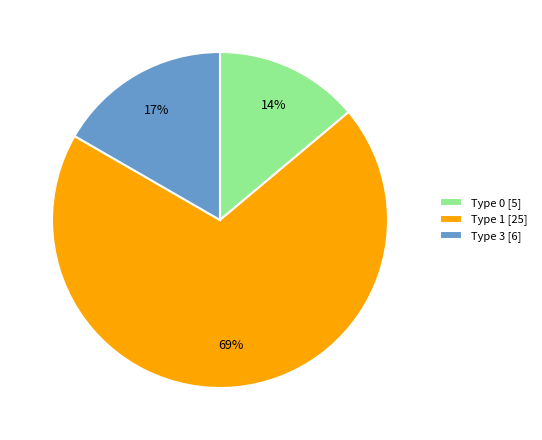

Combined, do Type 0 [5] and Type 3 [6] account for over 50%?

No